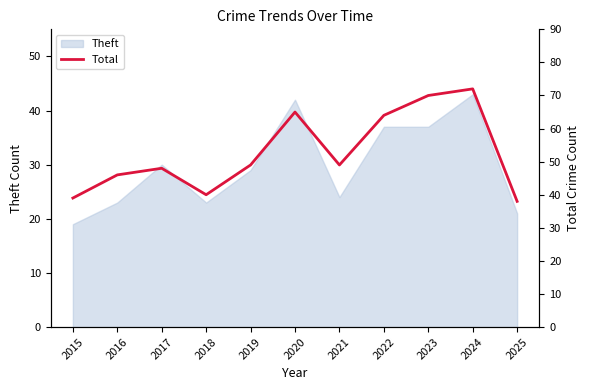

What is the highest value of the Theft series?

43